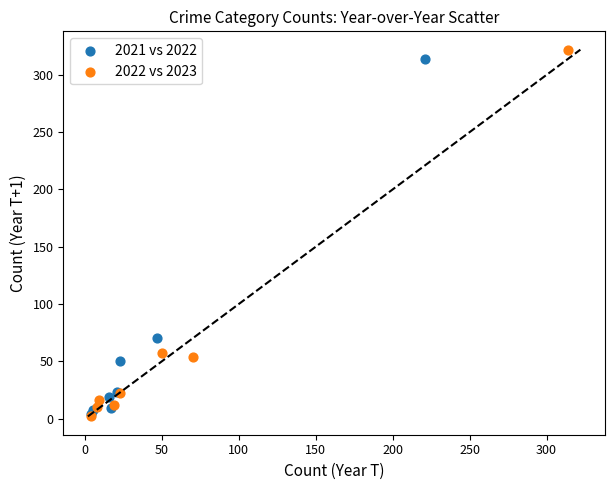

Which series has the widest spread of Y values?

2022 vs 2023